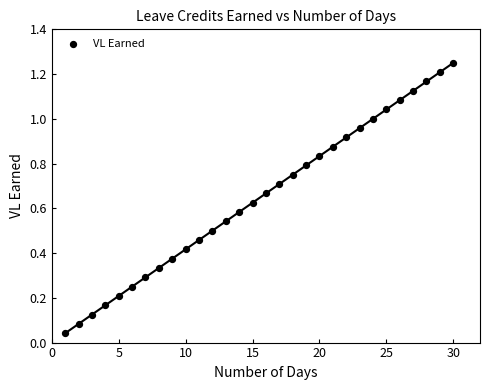

What is the range of X values (max minus min)?

29.0